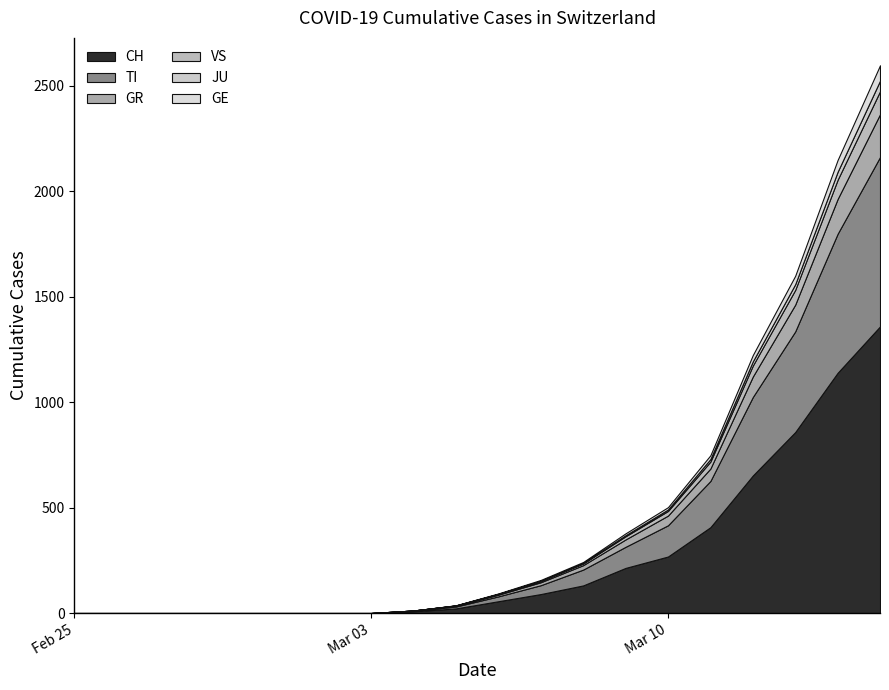

How many data points in TI are less than 23?

10